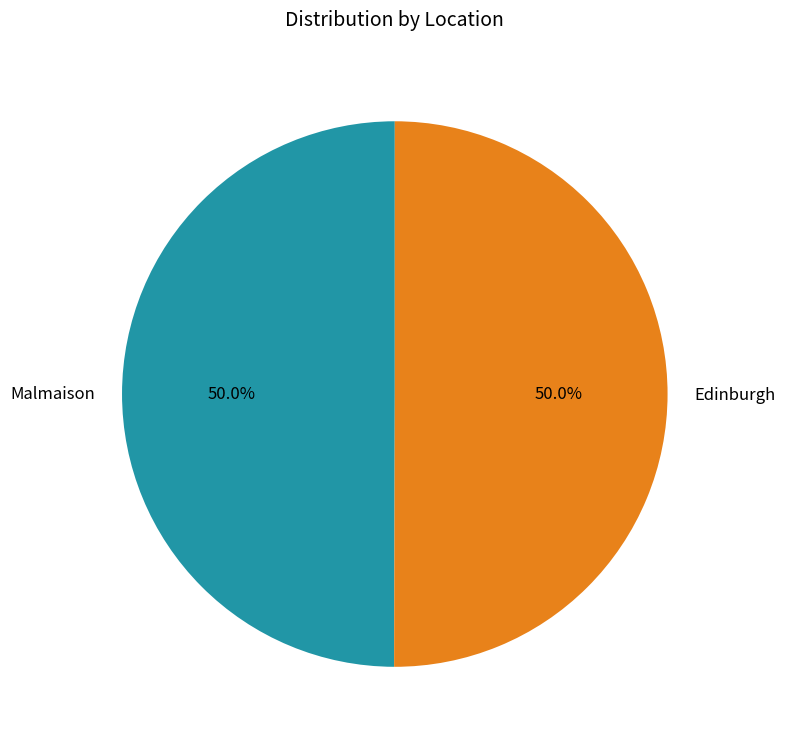

Is it true that Edinburgh is 39% of the pie?

False